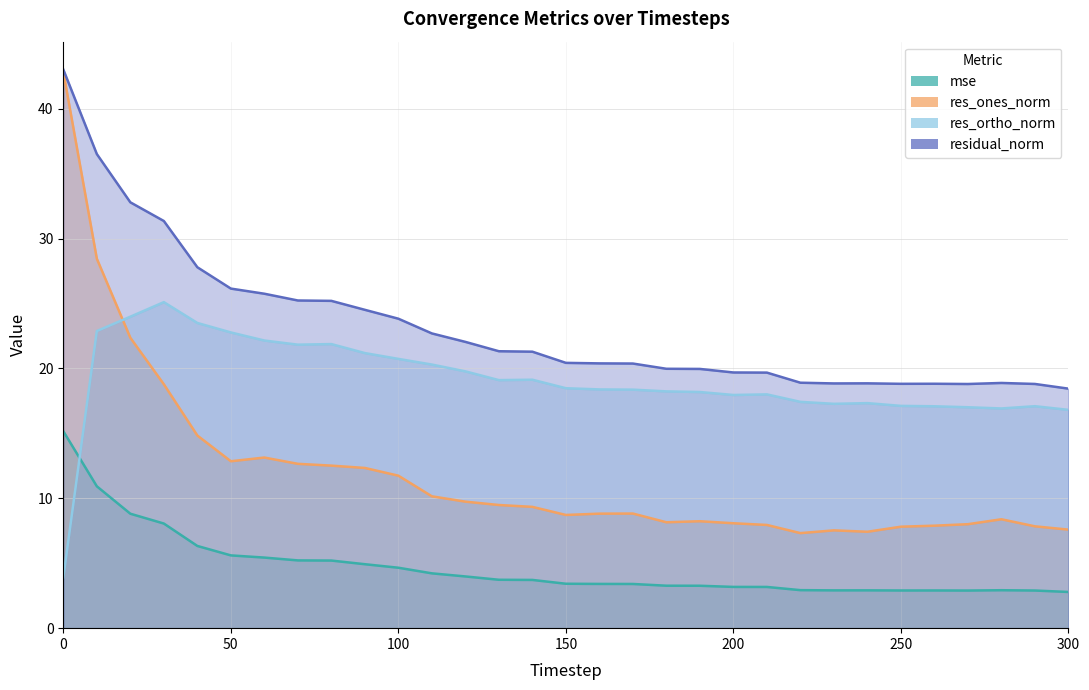

Reading left to right, what are all the values shown in this chart?

mse: 0=15.2	10=10.9	20=8.8	30=8.1	40=6.3	50=5.6	60=5.4	70=5.2	80=5.2	90=4.9	100=4.7	110=4.2	120=4.0	130=3.7	140=3.7	150=3.4	160=3.4	170=3.4	180=3.3	190=3.3	200=3.2	210=3.2	220=2.9	230=2.9	240=2.9	250=2.9	260=2.9	270=2.9	280=2.9	290=2.9	300=2.8
res_ones_norm: 0=42.8	10=28.4	20=22.4	30=18.8	40=14.8	50=12.9	60=13.1	70=12.7	80=12.5	90=12.3	100=11.7	110=10.2	120=9.7	130=9.5	140=9.3	150=8.7	160=8.8	170=8.8	180=8.2	190=8.2	200=8.1	210=7.9	220=7.3	230=7.5	240=7.4	250=7.8	260=7.9	270=8.0	280=8.4	290=7.8	300=7.6
res_ortho_norm: 0=3.9	10=22.9	20=24.0	30=25.1	40=23.5	50=22.8	60=22.1	70=21.8	80=21.9	90=21.2	100=20.7	110=20.3	120=19.8	130=19.1	140=19.1	150=18.5	160=18.4	170=18.4	180=18.2	190=18.2	200=18.0	210=18.0	220=17.4	230=17.3	240=17.3	250=17.1	260=17.1	270=17.0	280=16.9	290=17.1	300=16.8
residual_norm: 0=43.0	10=36.5	20=32.8	30=31.3	40=27.8	50=26.1	60=25.7	70=25.2	80=25.2	90=24.5	100=23.8	110=22.7	120=22.0	130=21.3	140=21.3	150=20.4	160=20.4	170=20.4	180=20.0	190=20.0	200=19.7	210=19.7	220=18.9	230=18.8	240=18.9	250=18.8	260=18.8	270=18.8	280=18.9	290=18.8	300=18.4